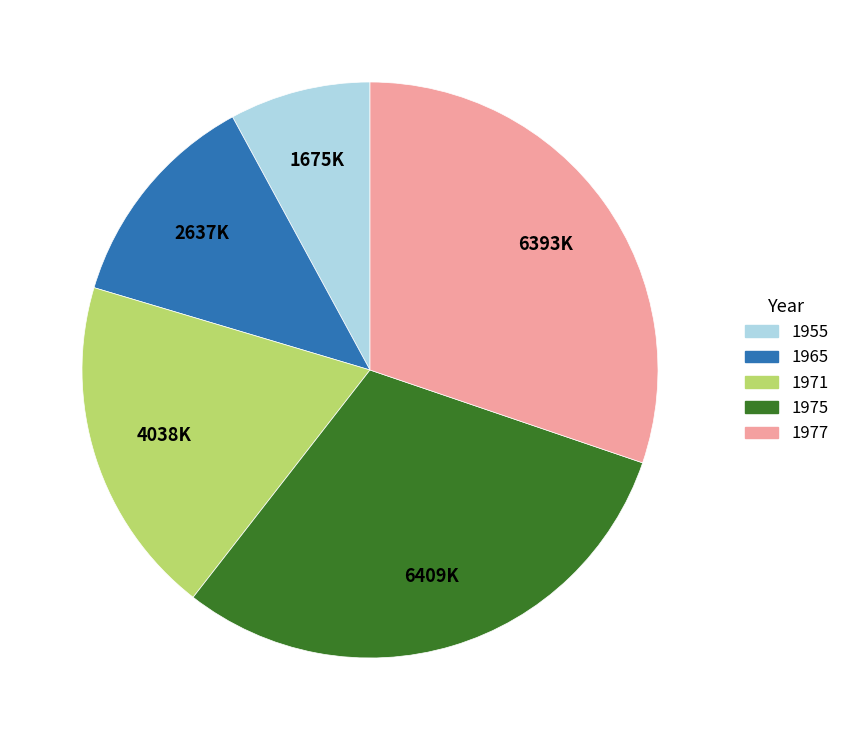

Is the sum of 1977 and 1971 greater than half?

No